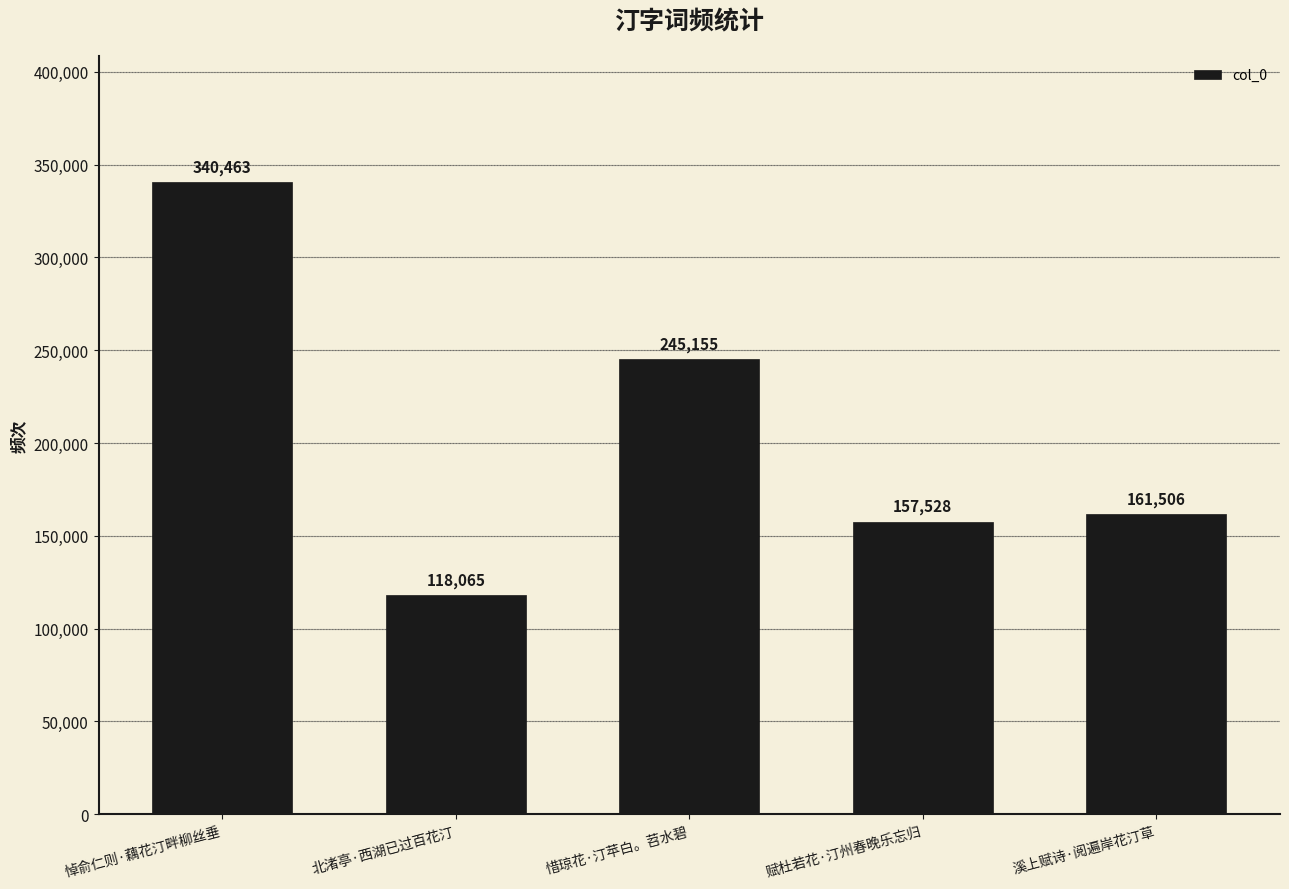

What is the average value?

204543